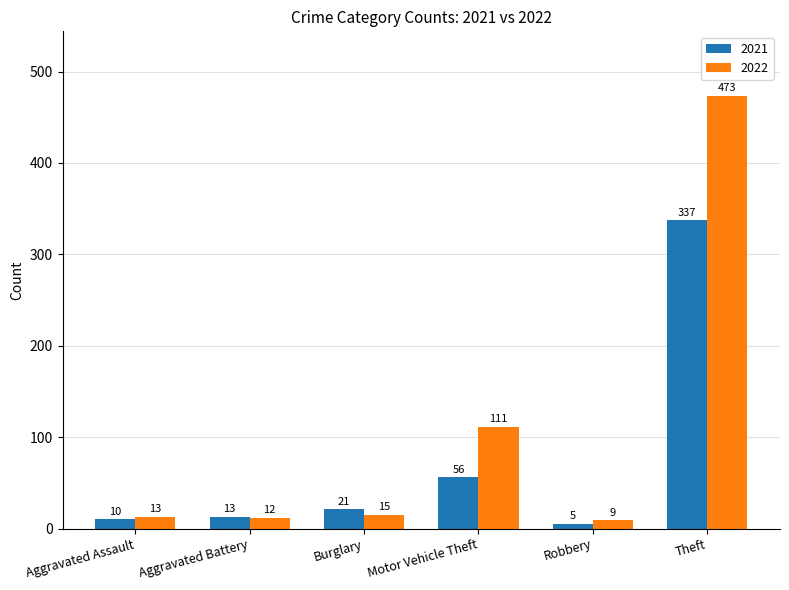

Which series has the widest spread of values?

2022